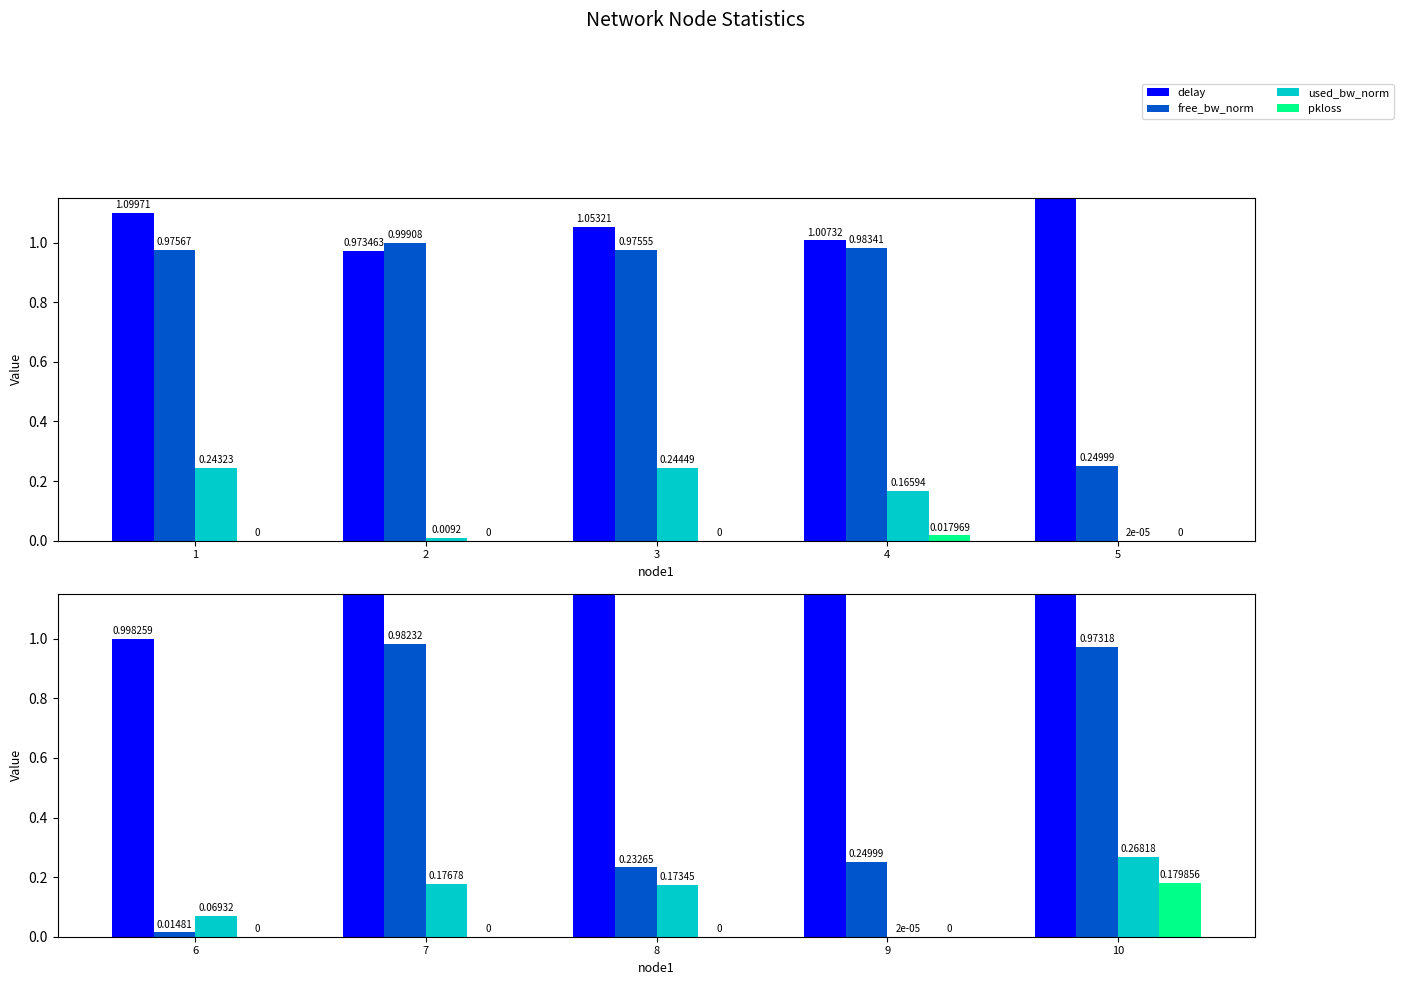

What are all the series names shown in the legend?

delay, free_bw_norm, used_bw_norm, pkloss